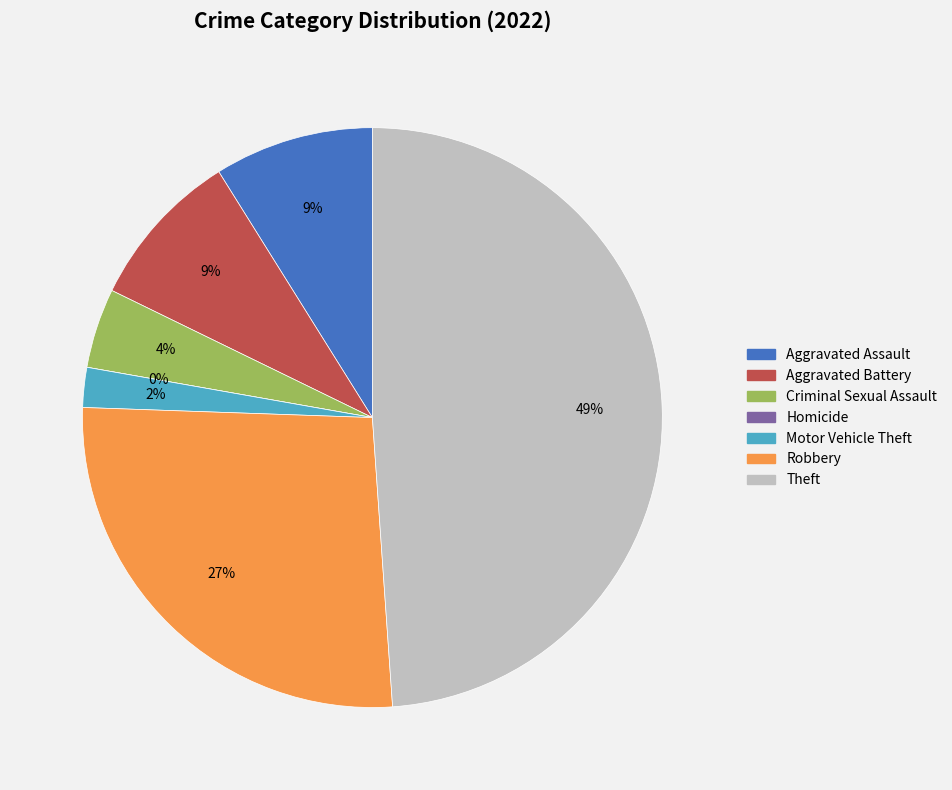

What percentage do Criminal Sexual Assault and Motor Vehicle Theft together represent?

6.7%